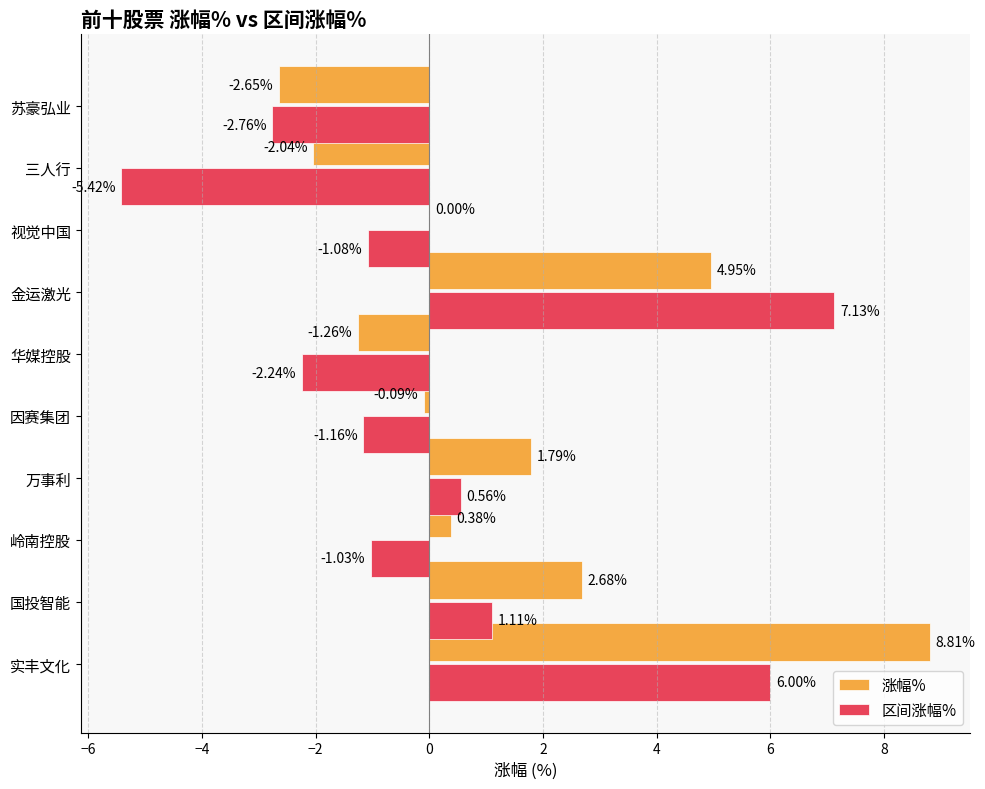

Which series has the largest total across all categories?

涨幅%